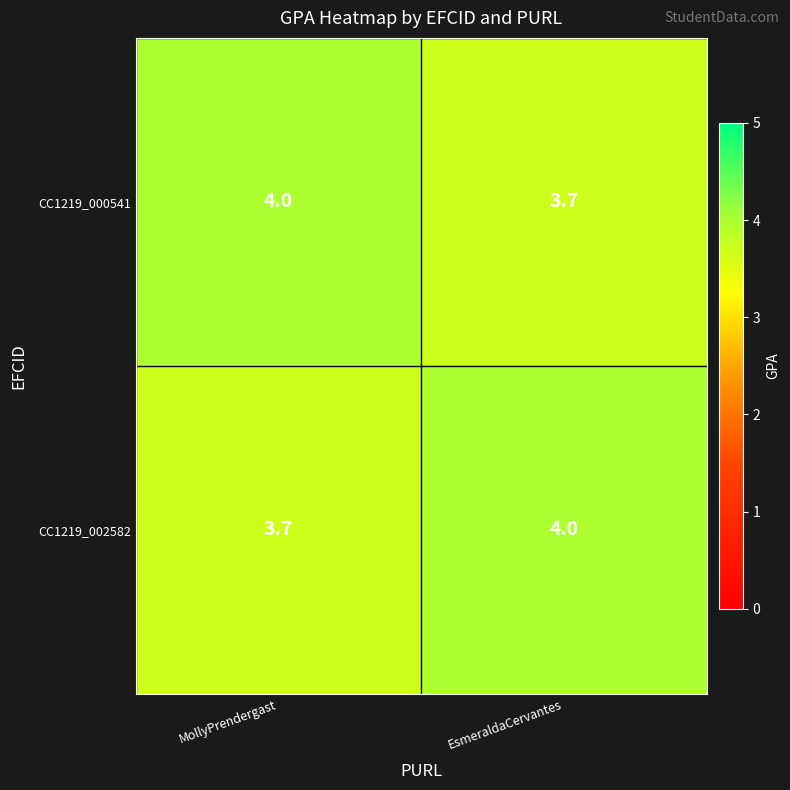

How many data points does each series have?

2